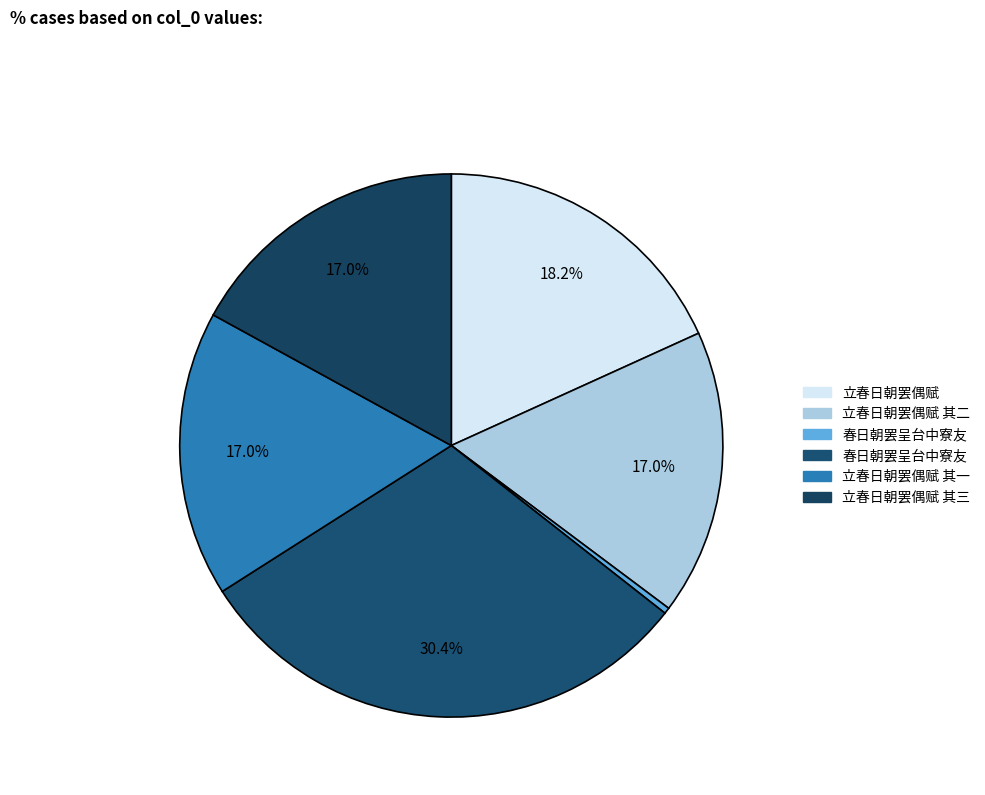

How many segments does this pie chart have?

6